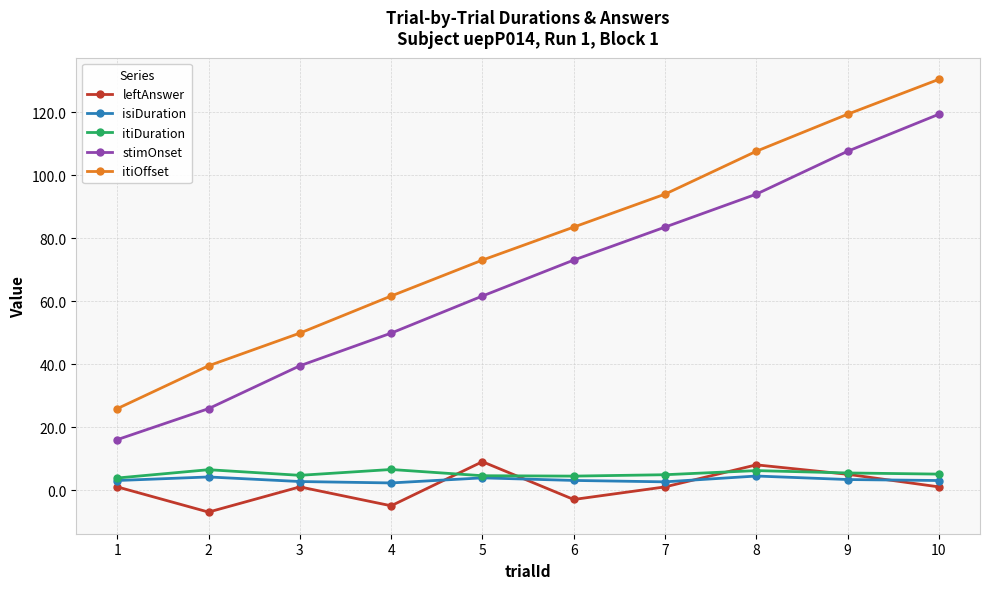

True or false: itiOffset has a value of 56.6 at 9.

False